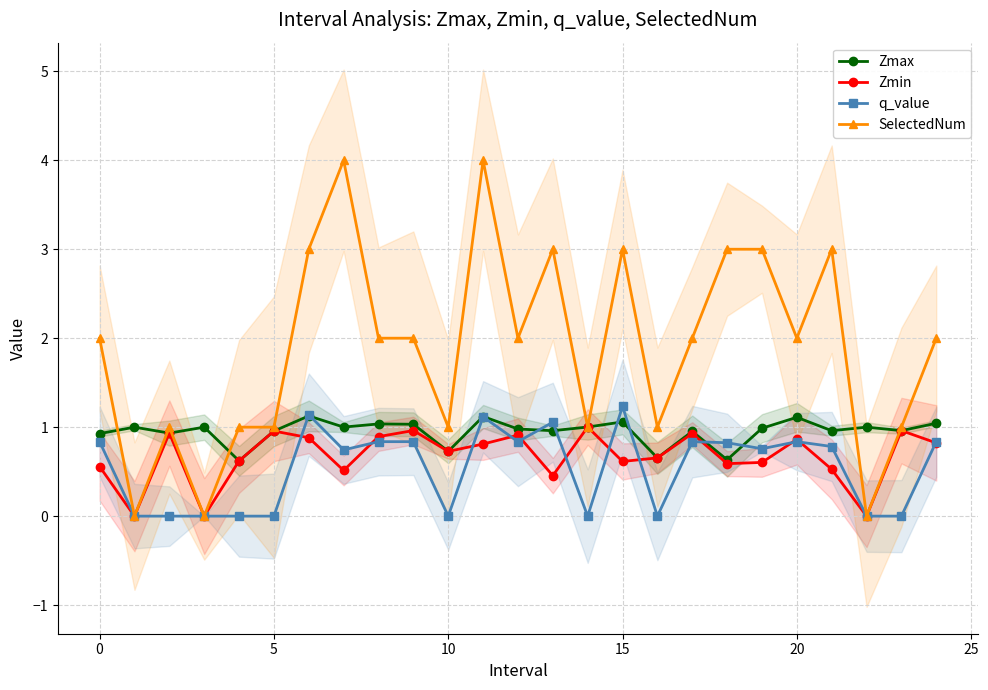

Is this an area chart (filled region under the line)?

No